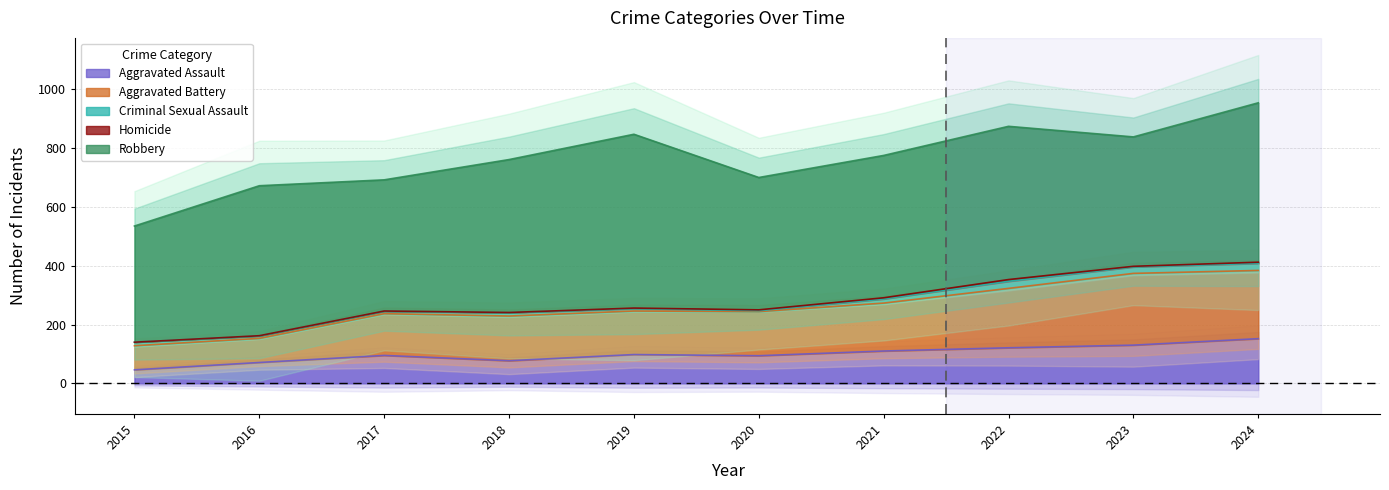

Where is Homicide nearest to the value 3?

2020